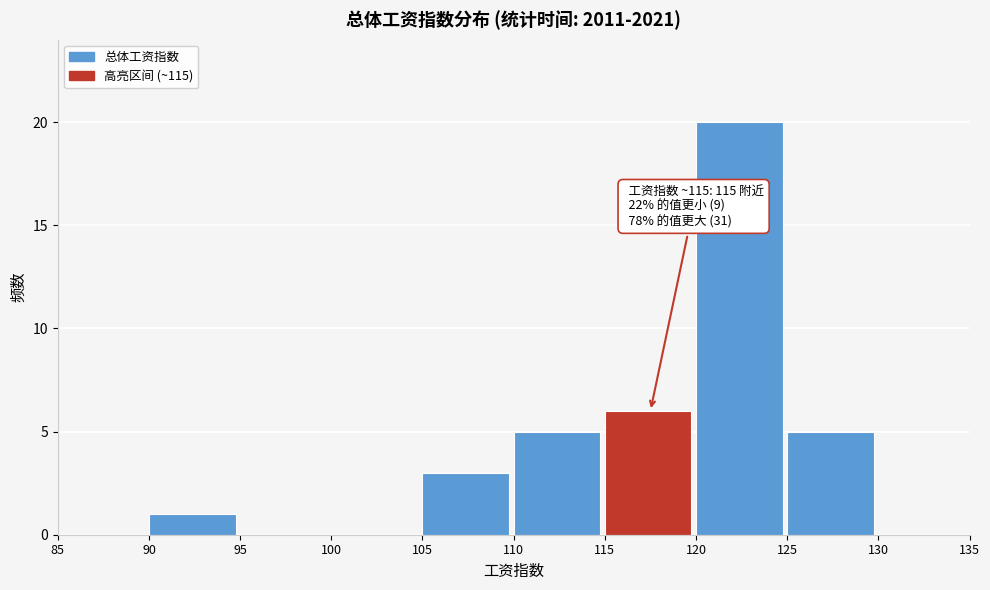

Over which range of the x-axis is the bar tallest?

120 to 125